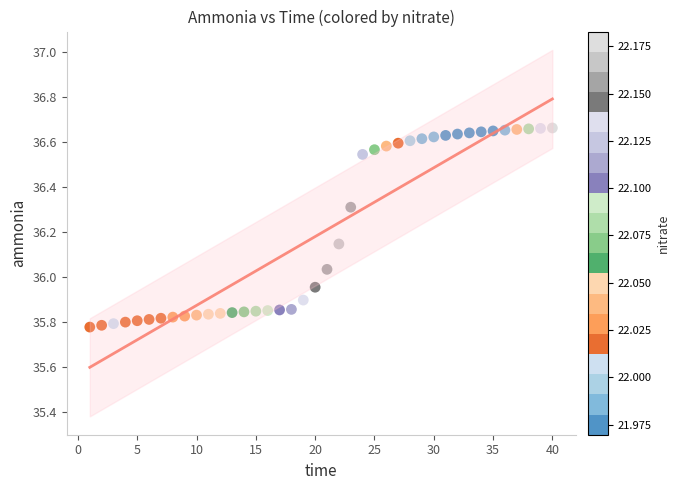

What is the range of X values (max minus min)?

39.0